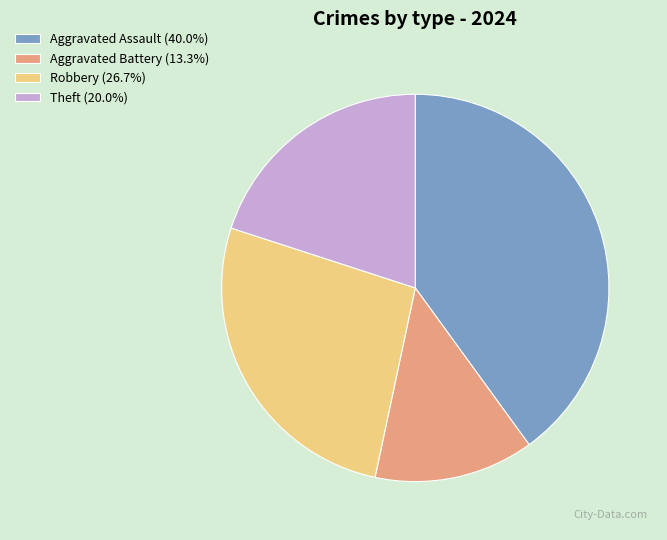

Is there any slice that represents more than half of the pie?

No